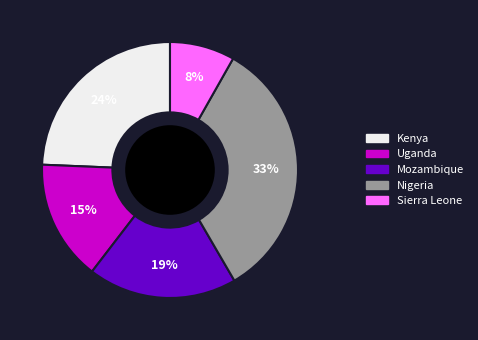

Approximately how many times larger is the value at Sierra Leone compared to Uganda?

0.5